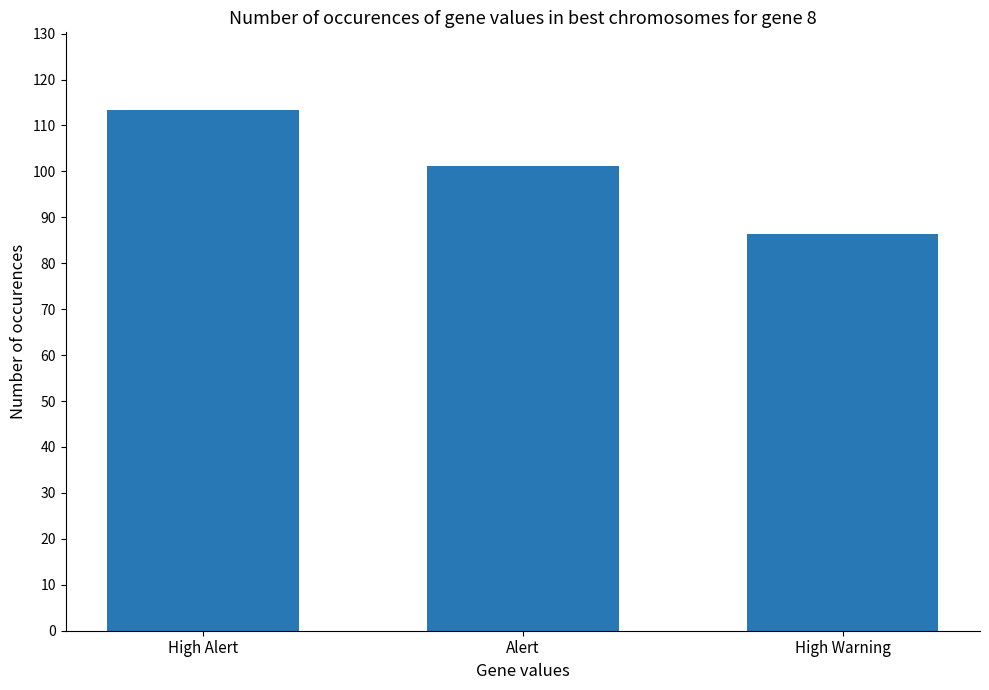

Which label corresponds to the largest value in the chart?

High Alert